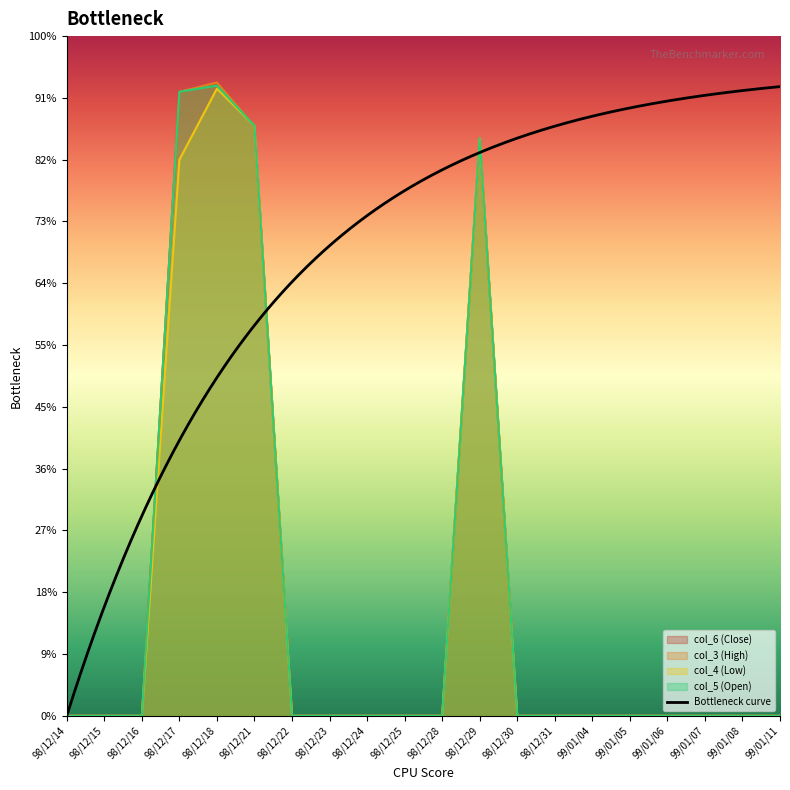

True or false: col_3 (High) and col_4 (Low) cross at least once.

False